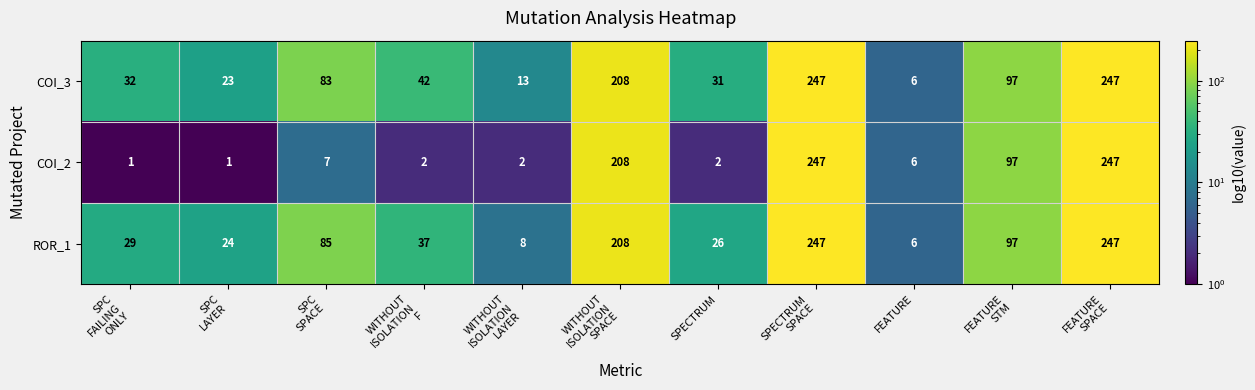

At how many categories does at least one series exceed 152?

3